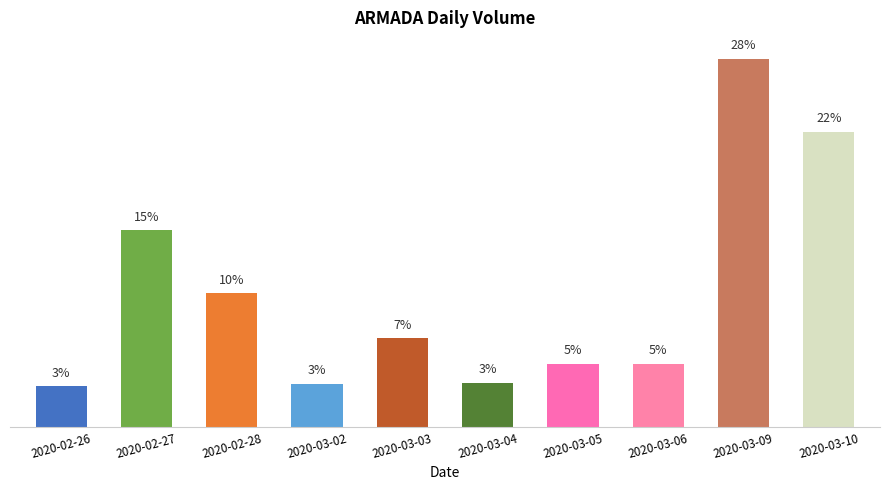

Which category has the lowest value across all series?

2020-02-26